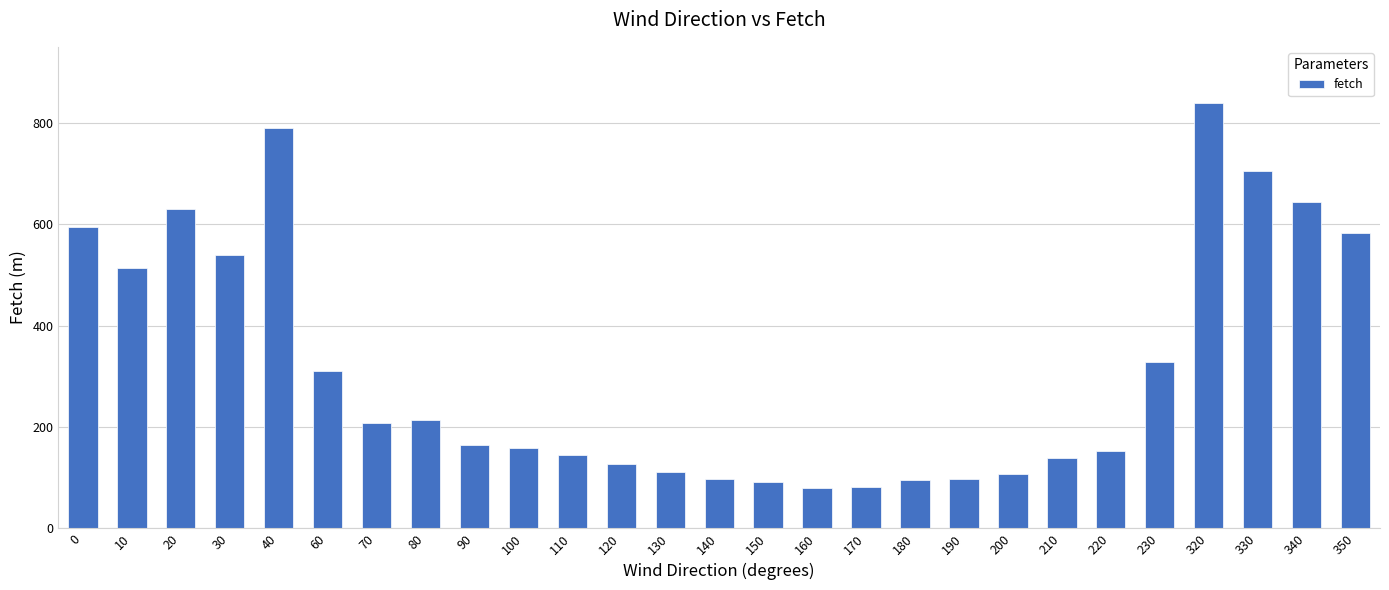

How many distinct data groups are displayed?

1